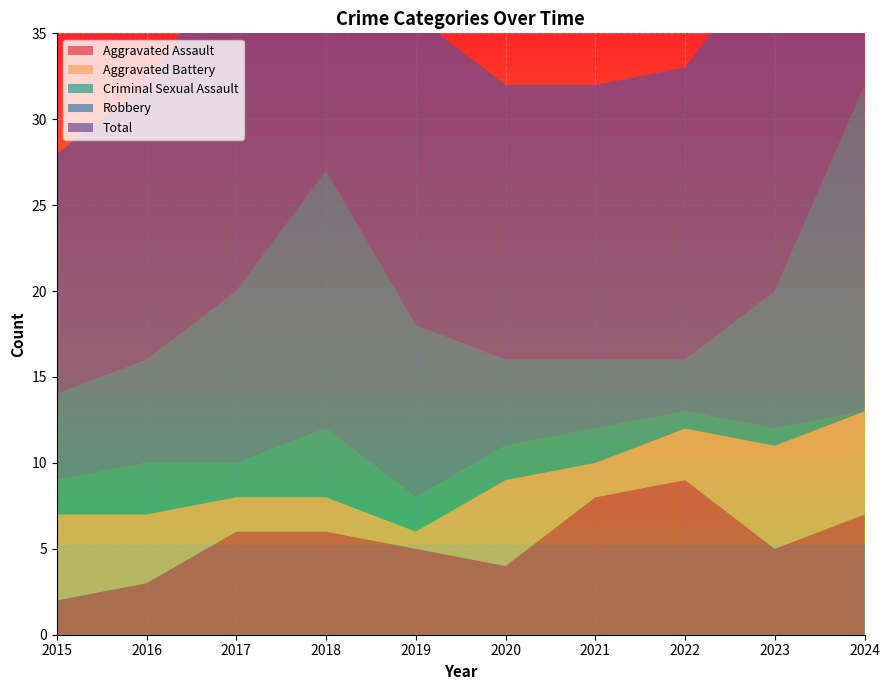

Reading left to right, list all the values displayed in this chart.

Aggravated Assault: 2015=2	2016=3	2017=6	2018=6	2019=5	2020=4	2021=8	2022=9	2023=5	2024=7
Aggravated Battery: 2015=5	2016=4	2017=2	2018=2	2019=1	2020=5	2021=2	2022=3	2023=6	2024=6
Criminal Sexual Assault: 2015=2	2016=3	2017=2	2018=4	2019=2	2020=2	2021=2	2022=1	2023=1	2024=0
Robbery: 2015=5	2016=6	2017=10	2018=15	2019=10	2020=5	2021=4	2022=3	2023=8	2024=19
Total: 2015=14	2016=16	2017=20	2018=27	2019=18	2020=16	2021=16	2022=17	2023=20	2024=32